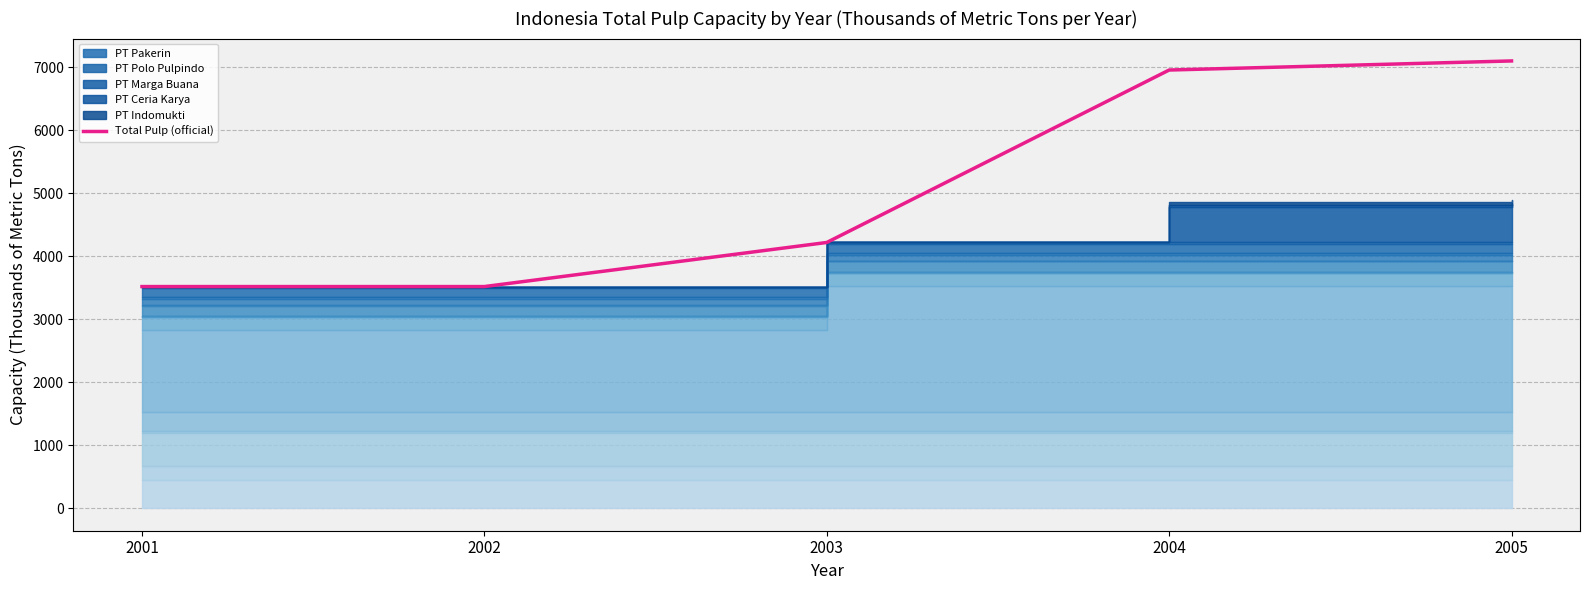

What is the value of the 1st point from the left?

3521.1